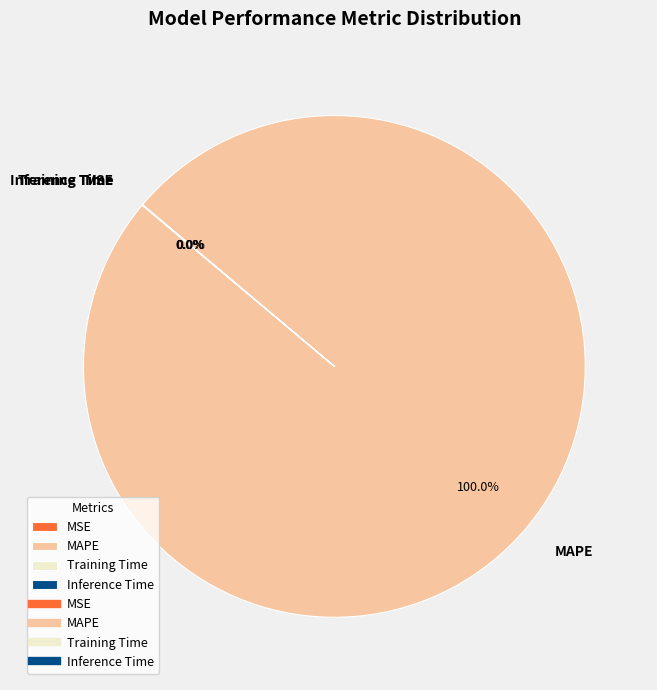

What is the largest slice in the pie chart?

MAPE